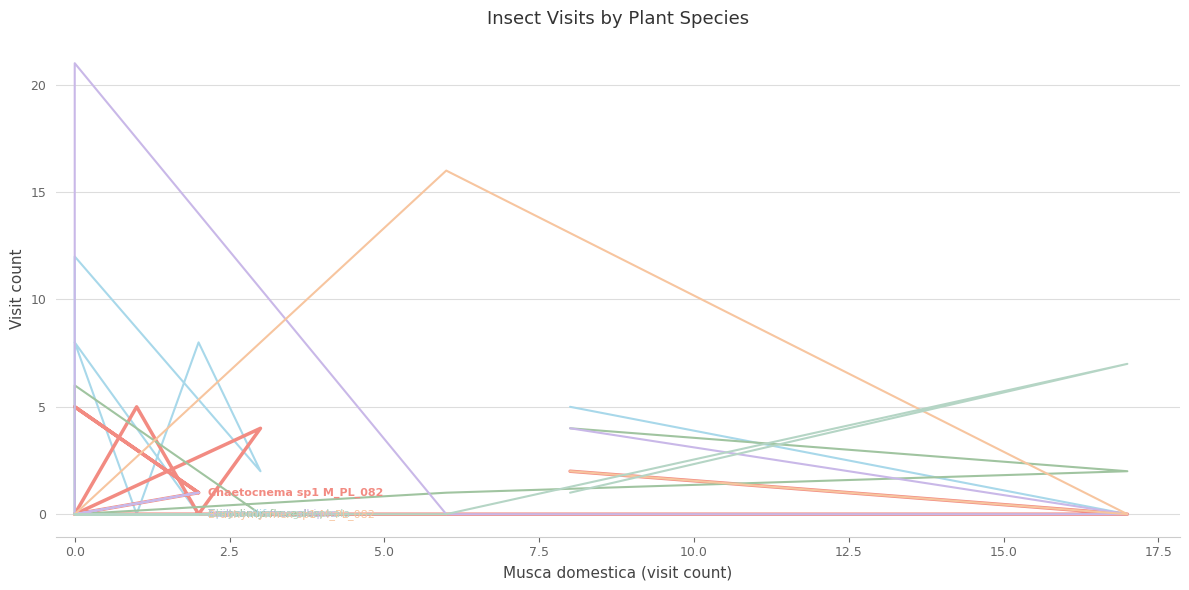

At which category does Apis mellifera reach its first local peak?

7.5